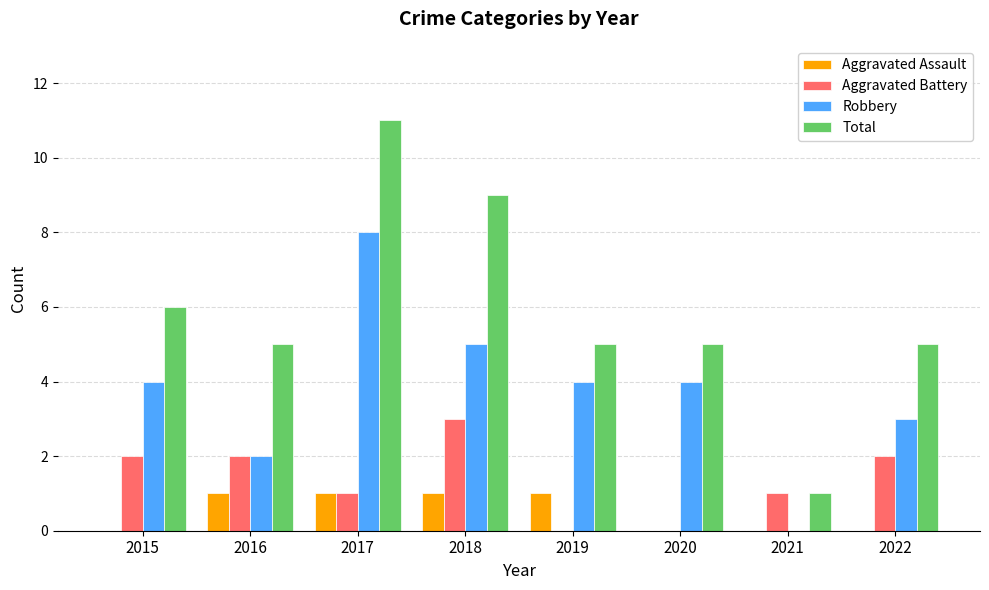

What is the sum of all Robbery values?

30